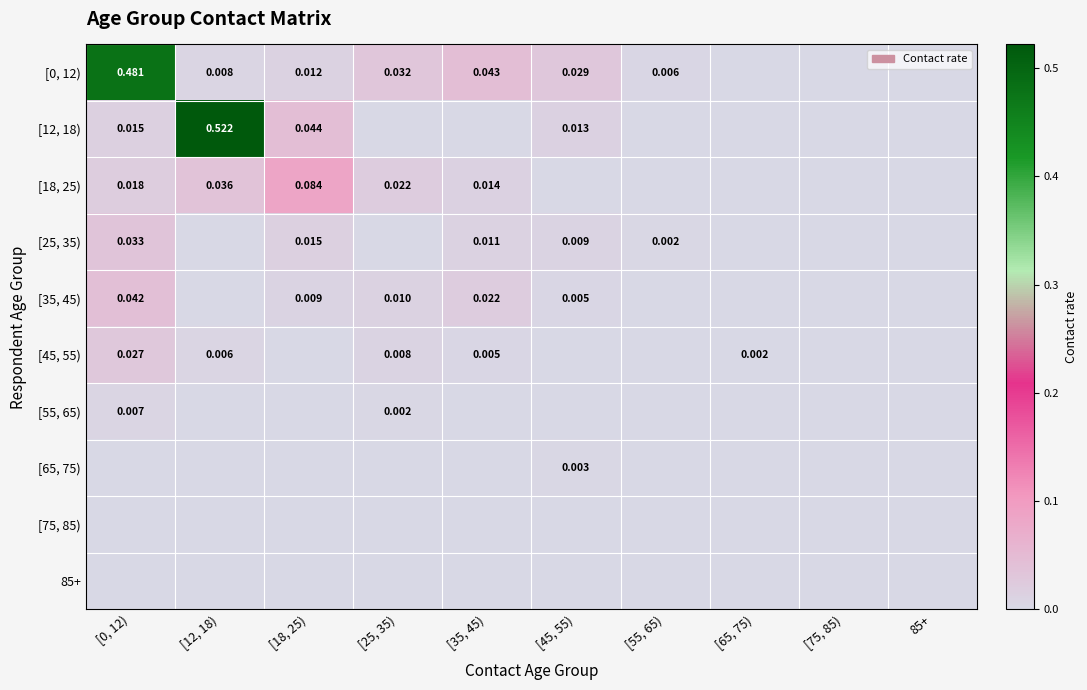

The [45, 55) series shows -0.0 at [55, 65). True or false?

False